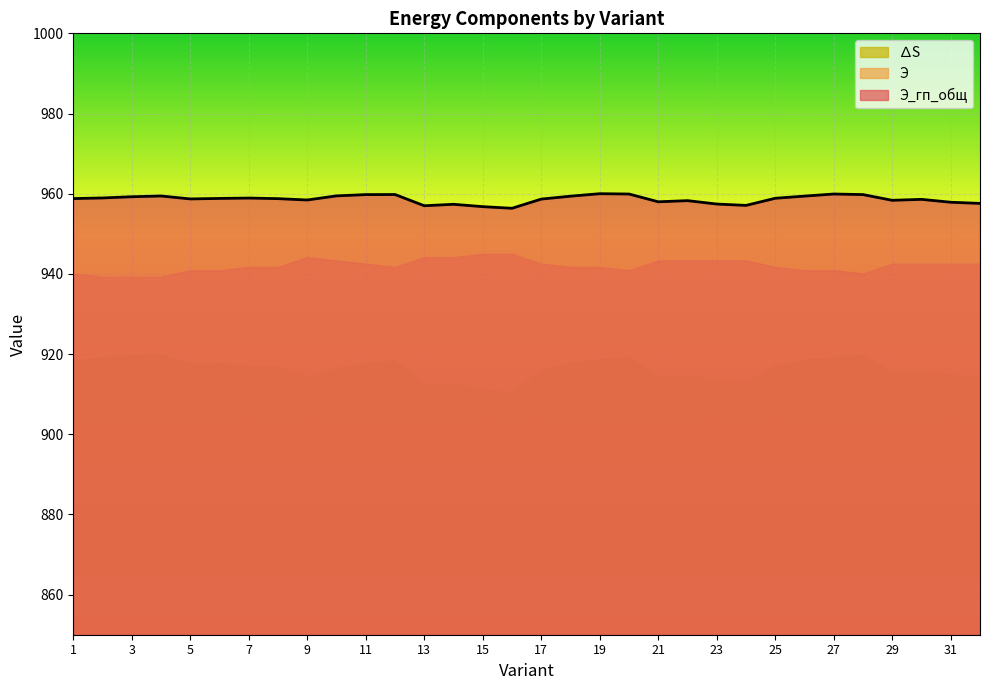

Which series has the largest total across all categories?

Э_гп_общ